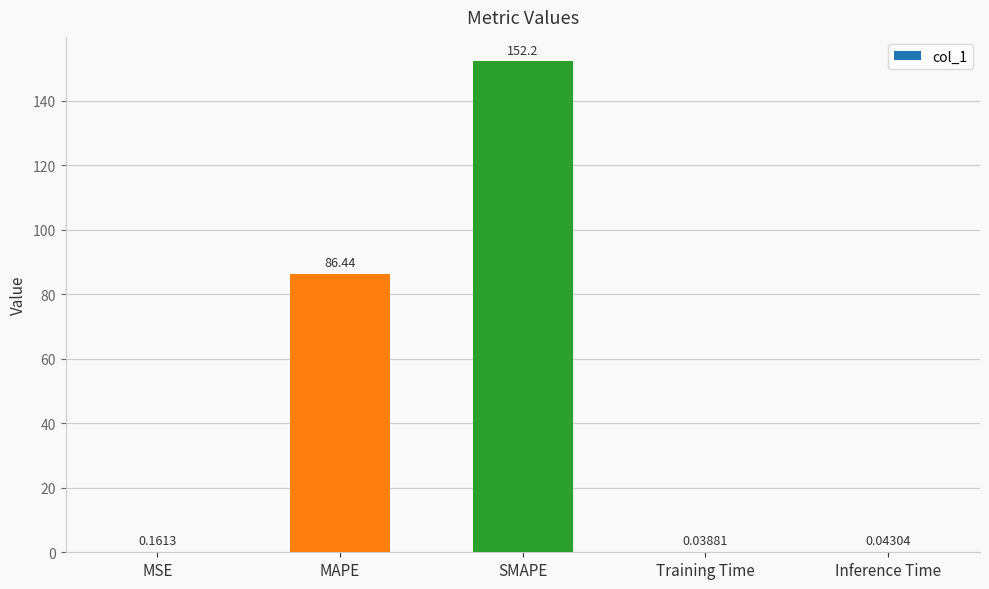

Where is the data nearest to the value 76?

MAPE